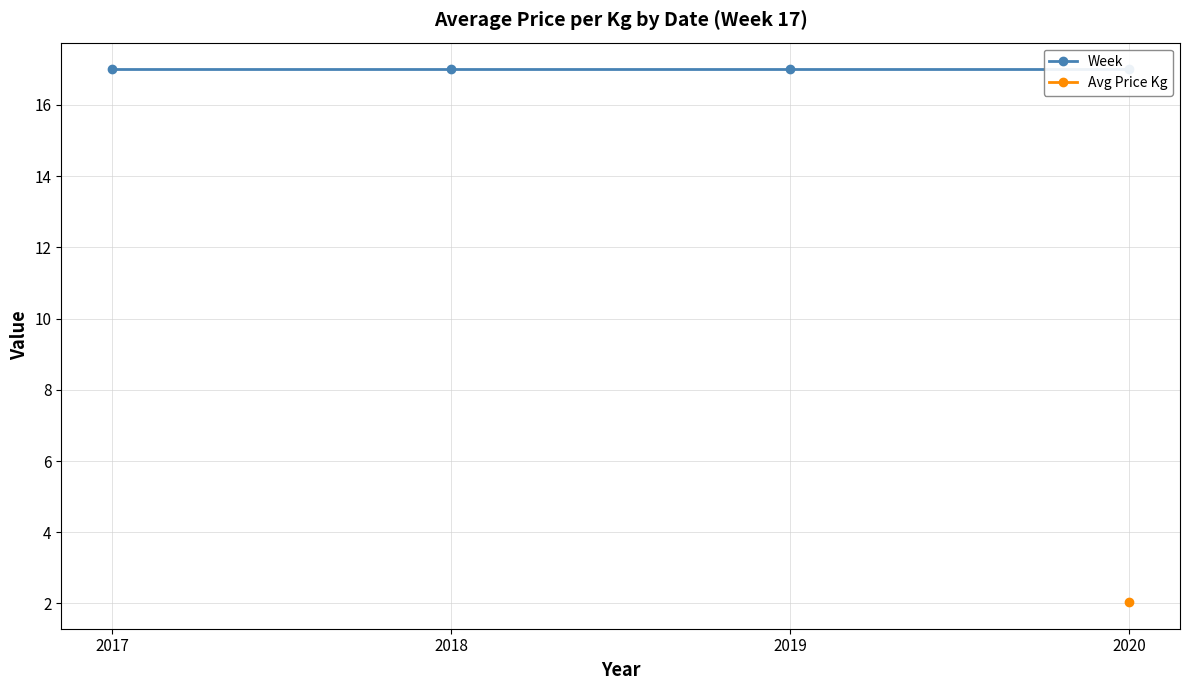

At which label is Week closest to 17?

2017